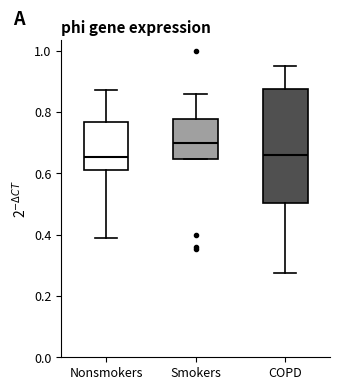

Which box is the tallest, from its lower edge to its upper edge?

COPD